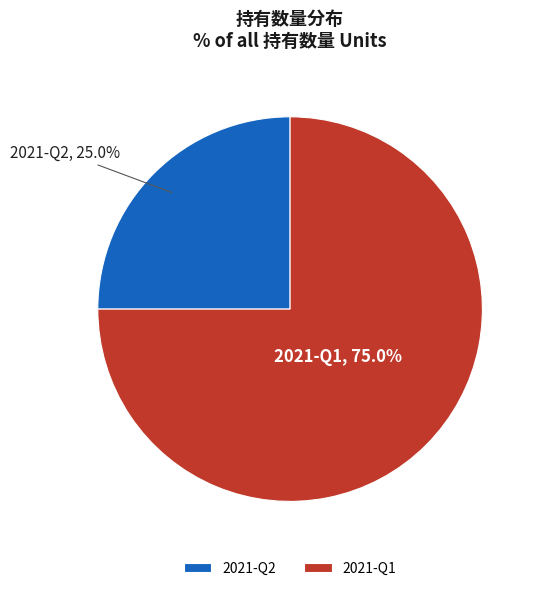

Count the number of slices in the pie.

2